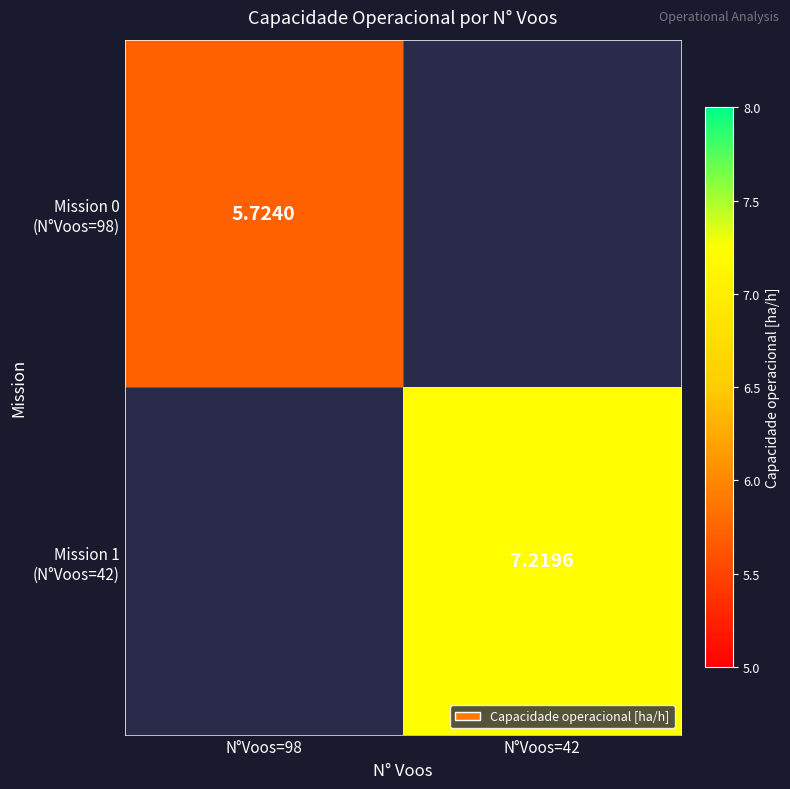

What value does the Mission 0 (N°Voos=98) series have at N°Voos=98?

5.7